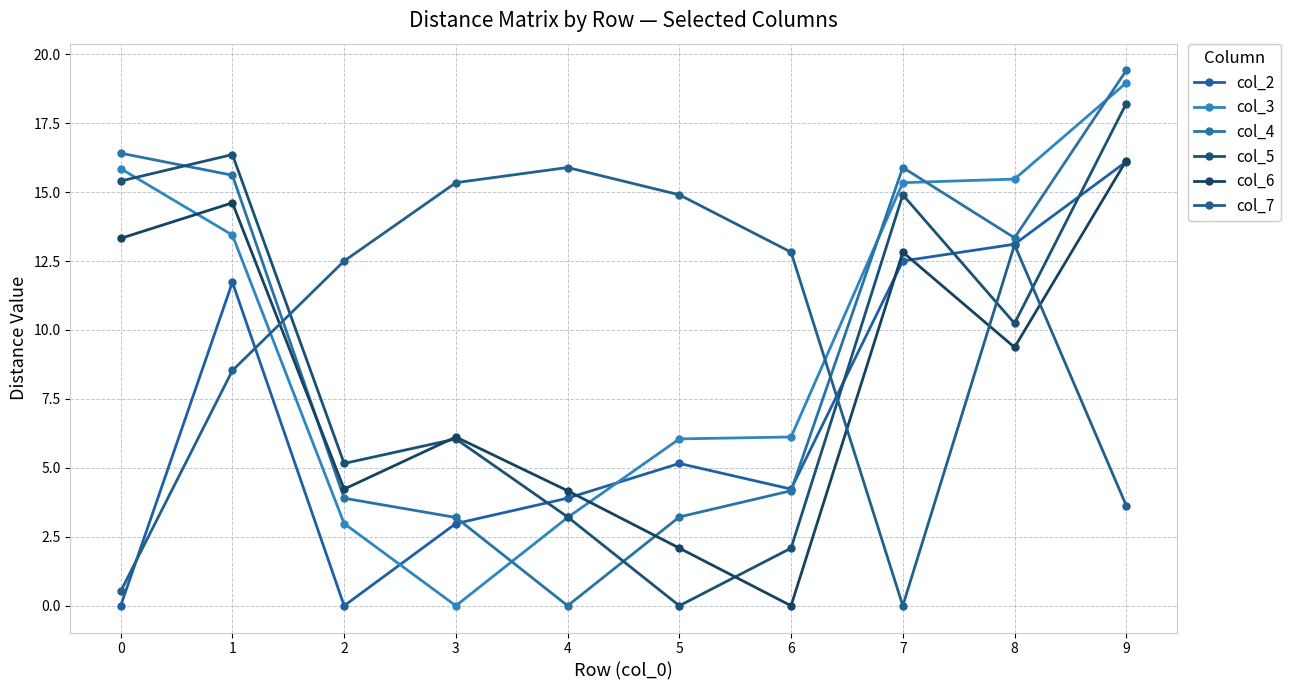

How many interior local valleys does the col_7 series have?

1